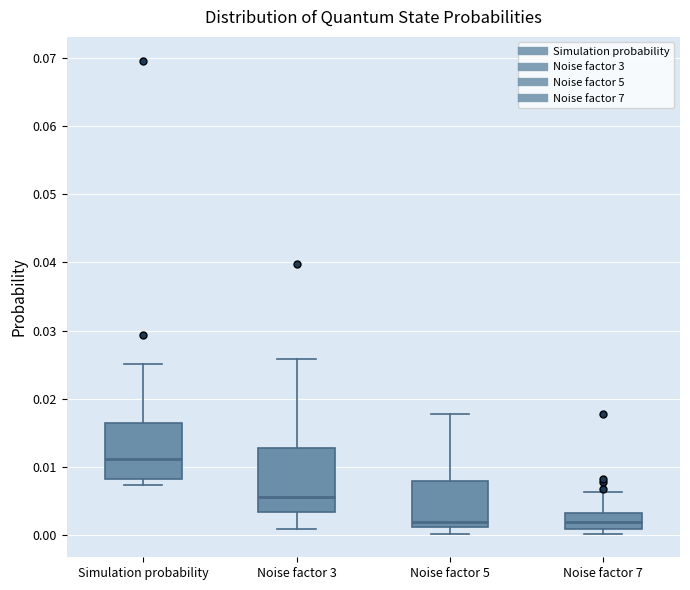

Which box's median line is the highest?

Simulation probability